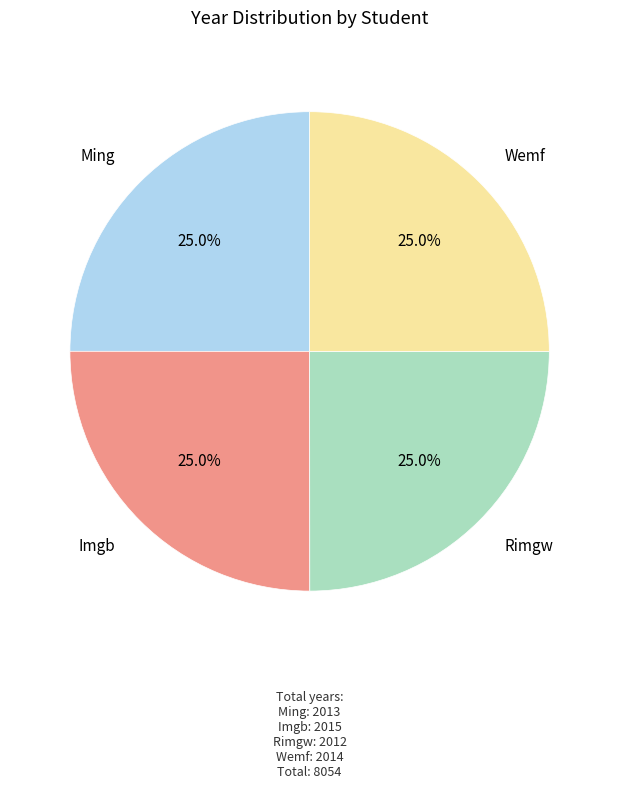

Combined, what portion of the pie is Imgb and Wemf?

50.0%